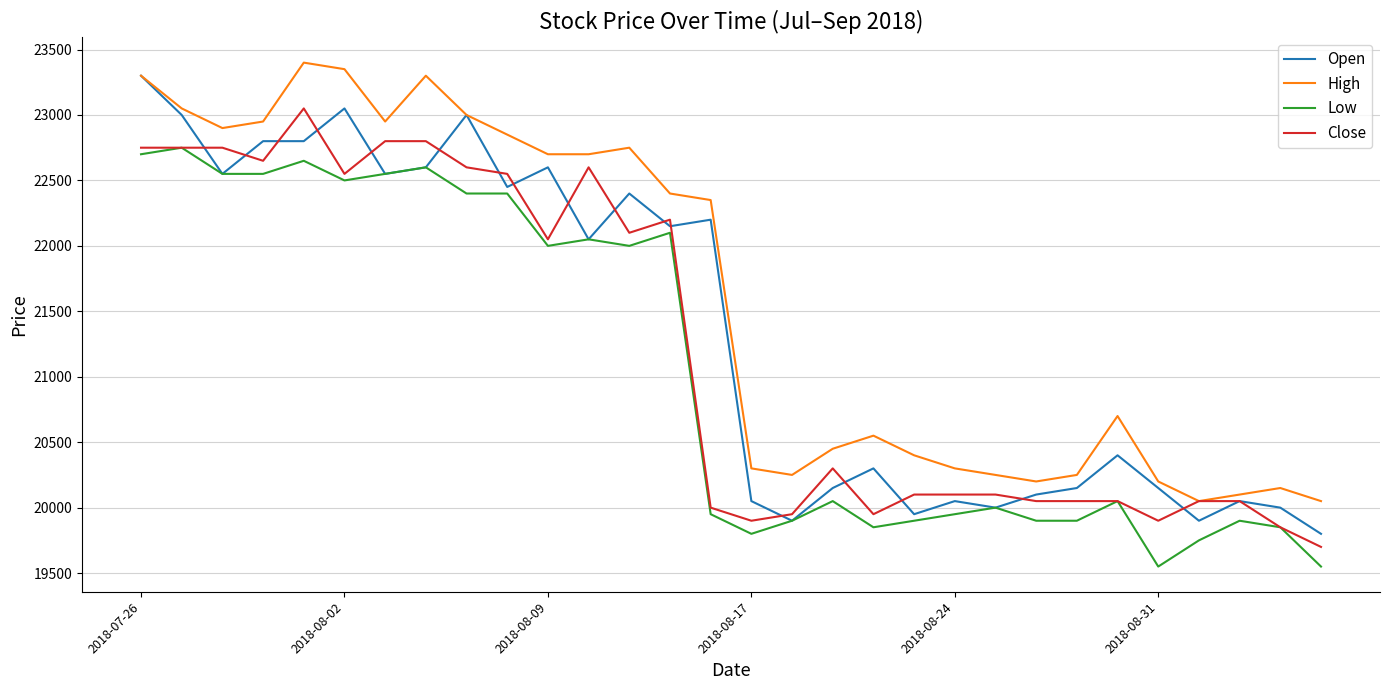

Rank the series by their average value, from highest to lowest.

High, Open, Close, Low